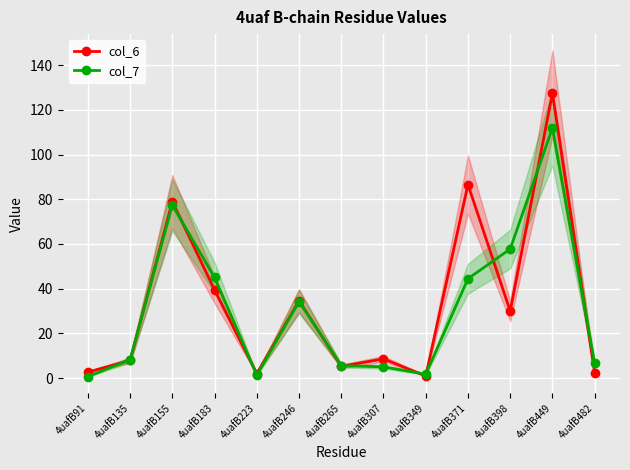

Is the value of col_6 at 4uafB183 greater than the value of col_7 at 4uafB482?

Yes